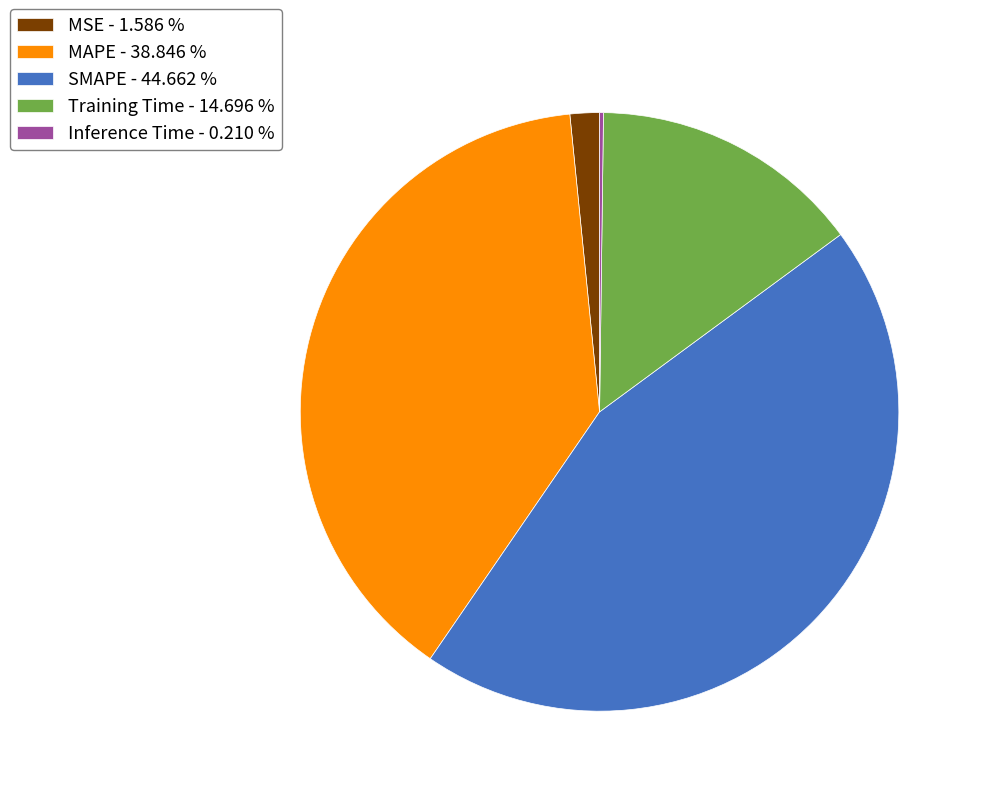

Is it true that MAPE is 28% of the pie?

False